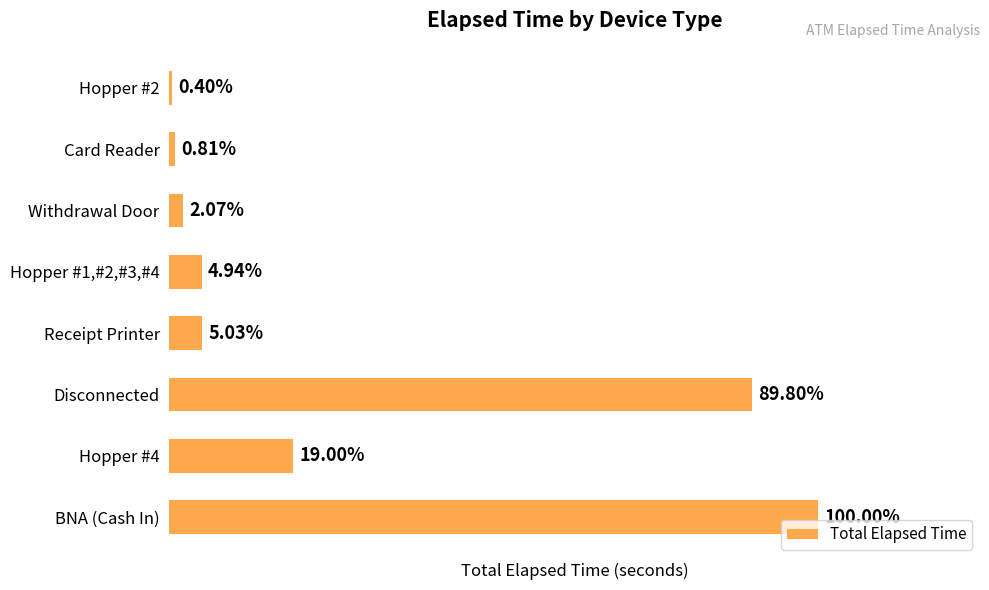

List the labels in order of value, smallest first.

Hopper #2, Card Reader, Withdrawal Door, Hopper #1,#2,#3,#4, Receipt Printer, Hopper #4, Disconnected, BNA (Cash In)